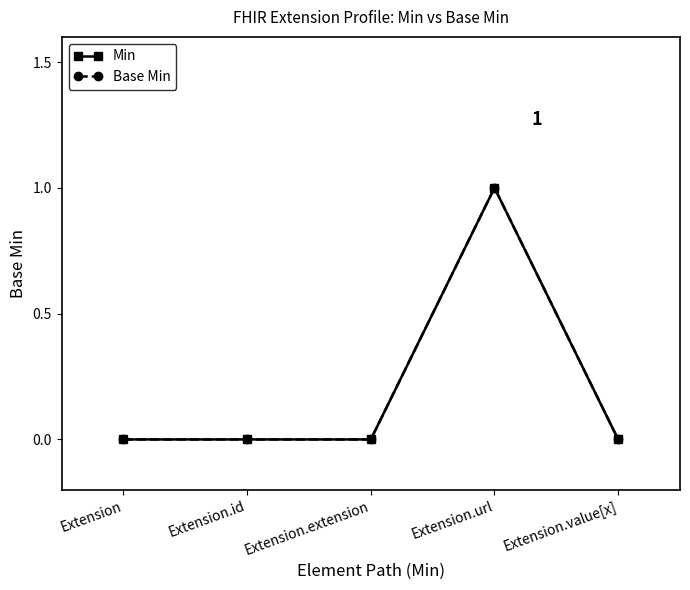

Is this an area chart (filled region under the line)?

No